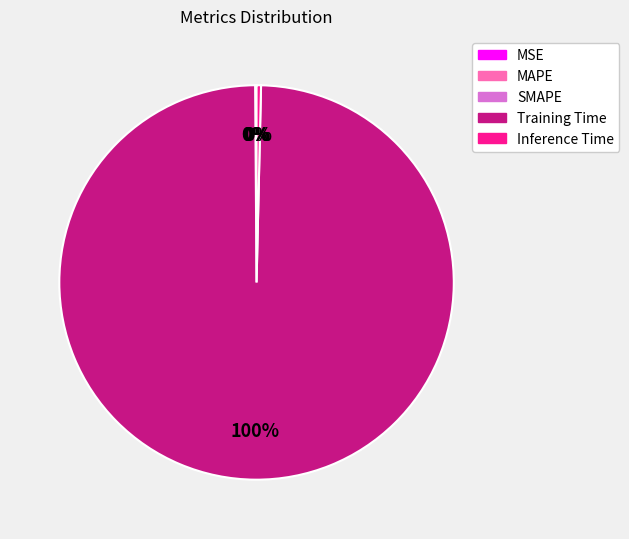

To the nearest percent, what portion does Training Time represent?

100%